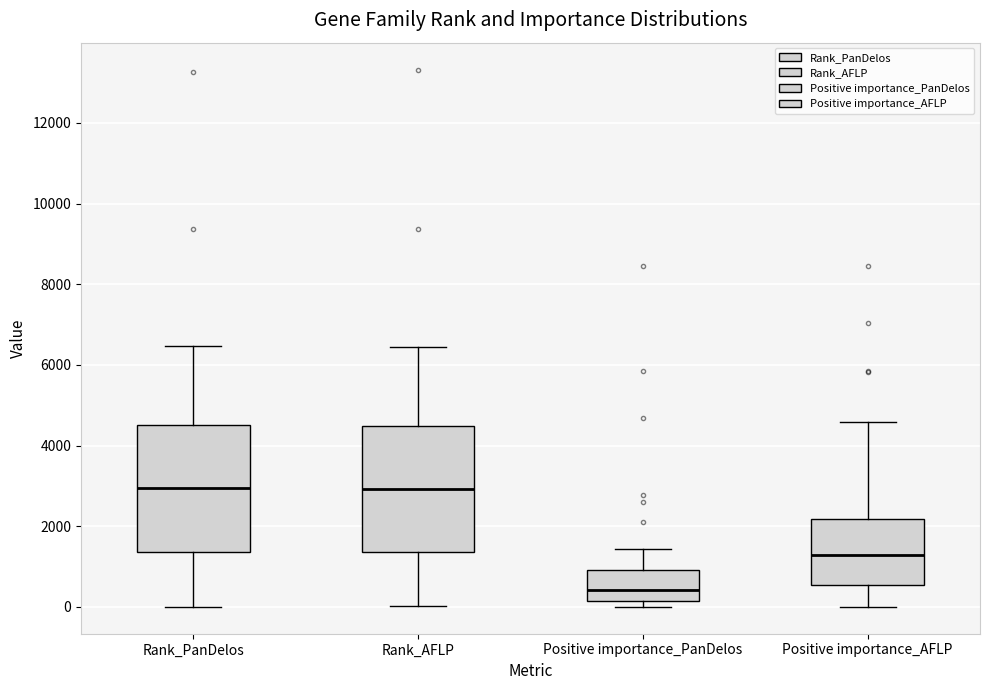

Where does the lower whisker of the box for Positive importance_AFLP end on the y-axis? The values are not printed on the chart, so give them approximately, as read against the axis.

0